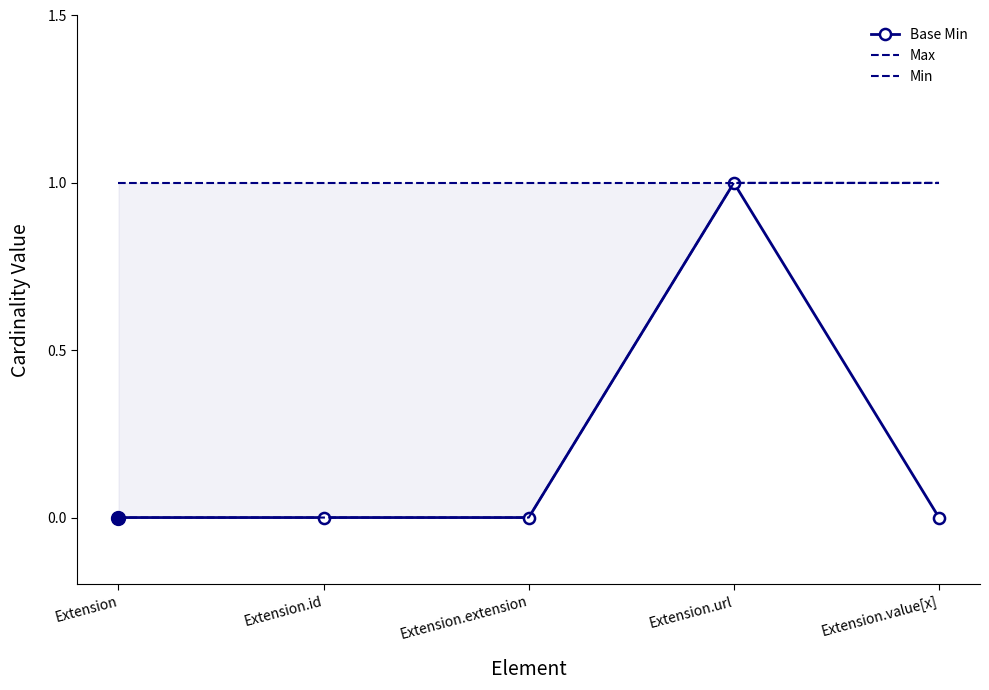

Between Extension.extension and Extension.id, which is larger?

Extension.extension